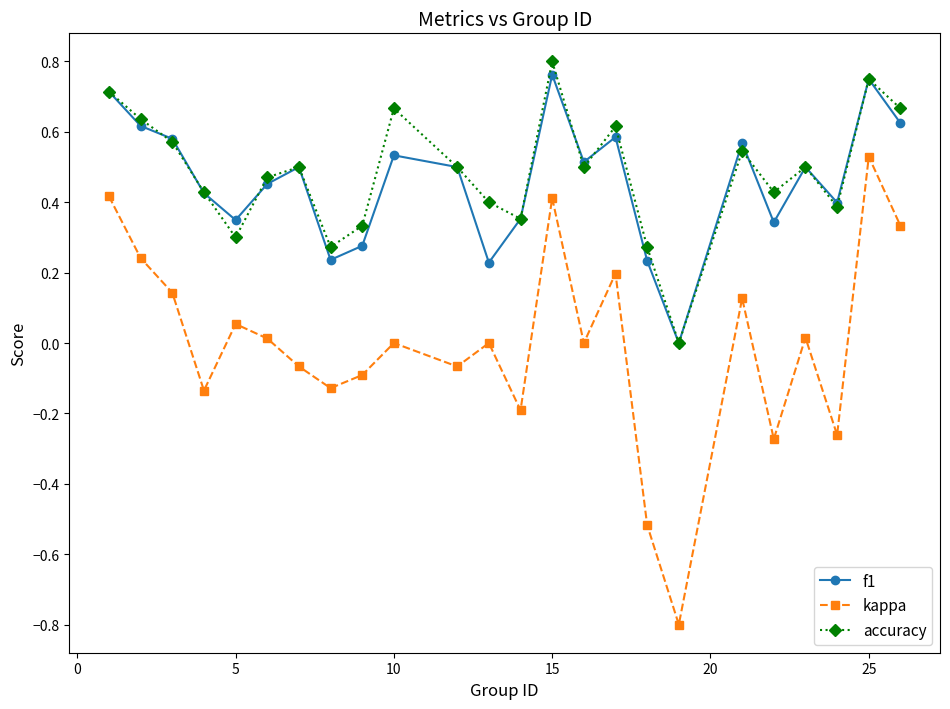

What is the lowest value of the kappa series?

-0.8